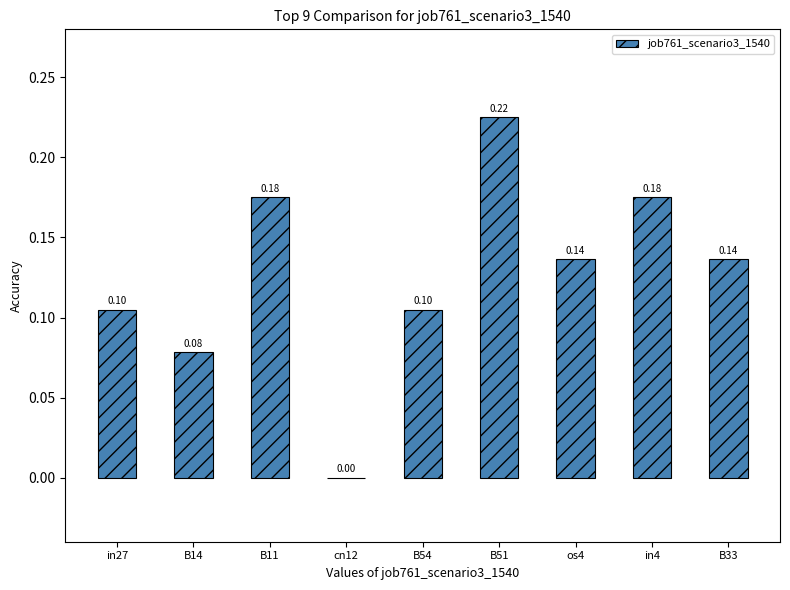

How many values are between 0 and 1?

9